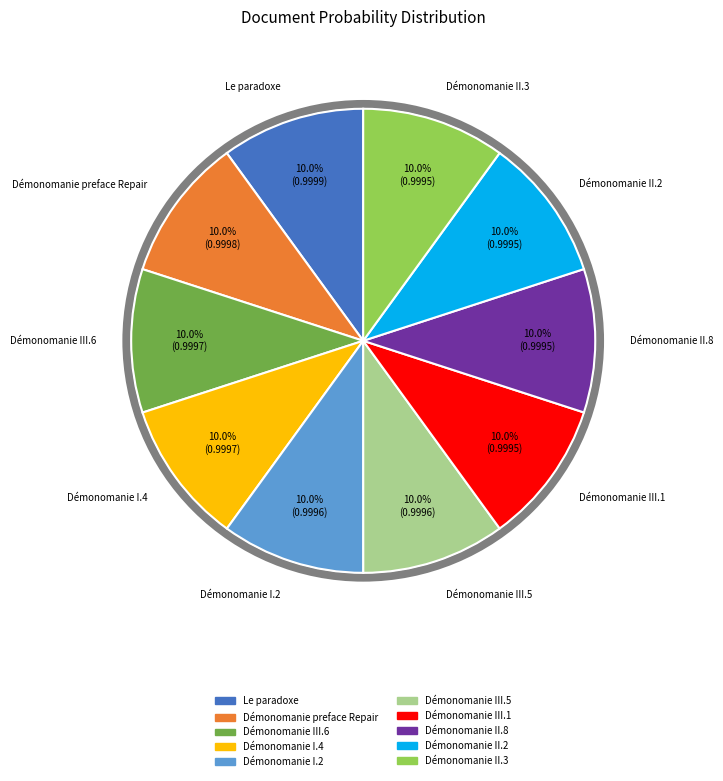

What percentage is the Démonomanie I.4 slice, to the nearest percent?

10%